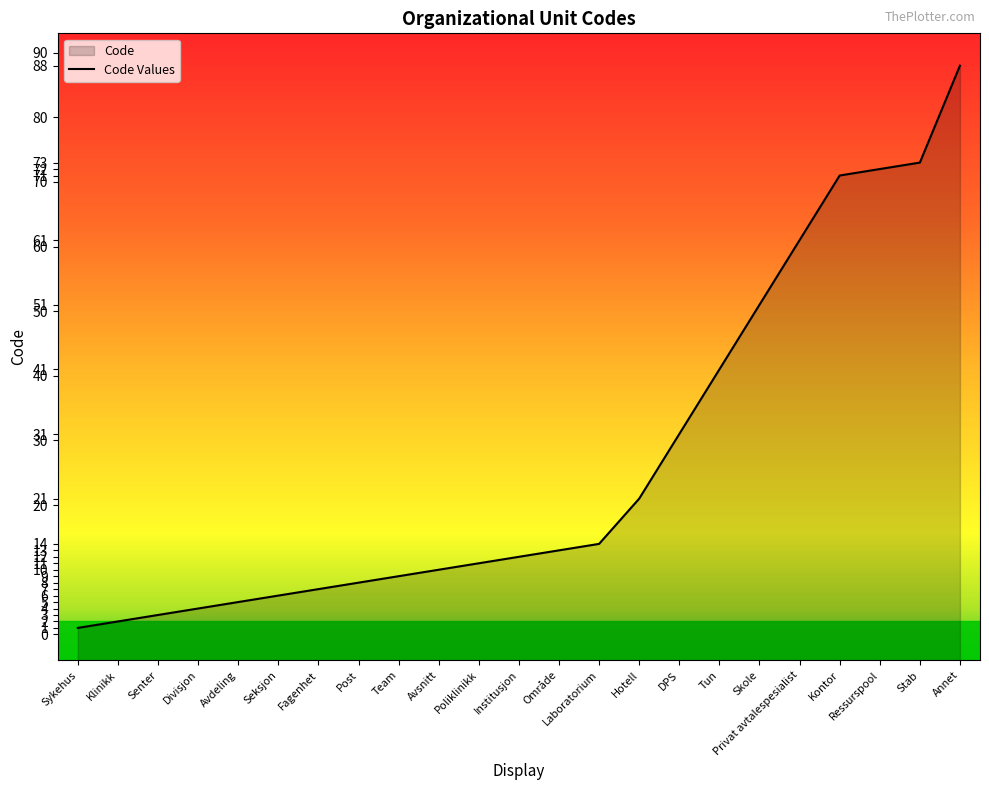

What is the label of the 8th point from the right?

DPS